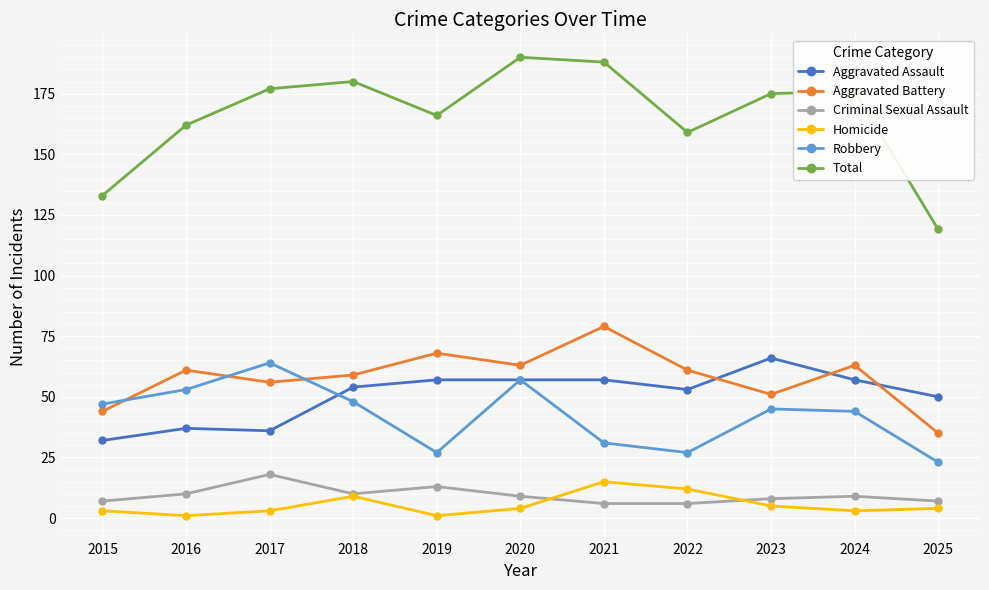

How many lines are shown in the chart?

6